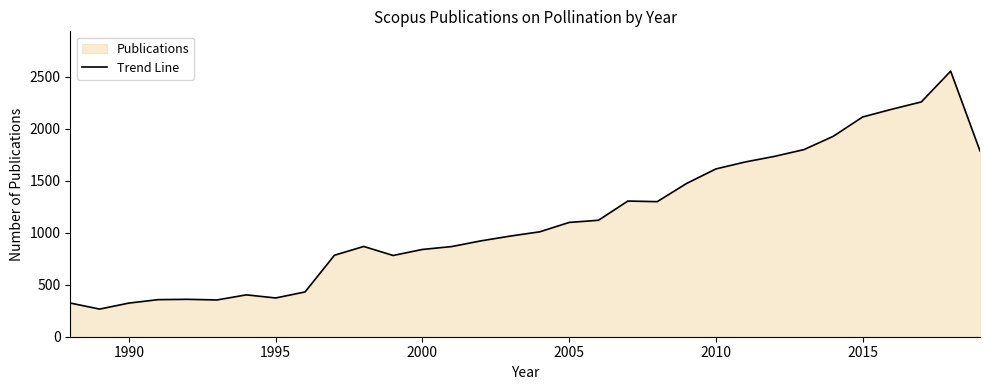

What is the average value?

1132